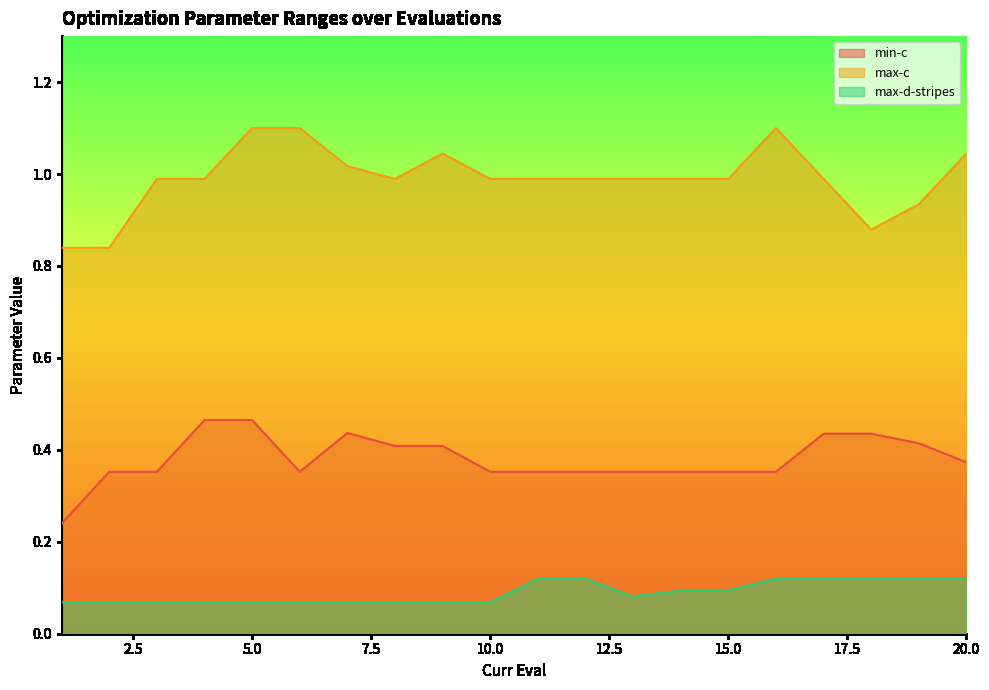

Rank the series by their average value, from lowest to highest.

max-d-stripes, min-c, max-c